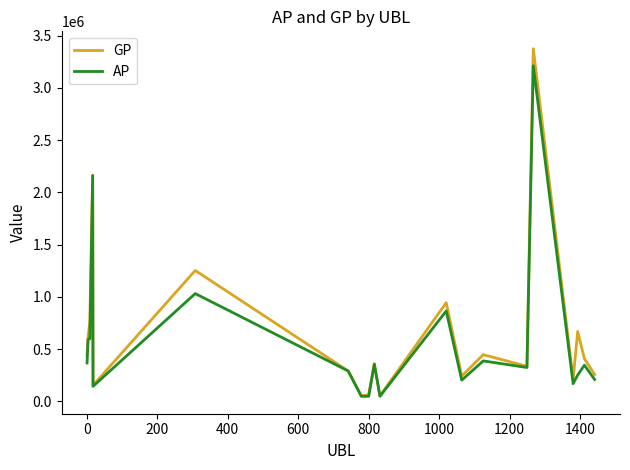

Which series has the widest spread of values?

GP